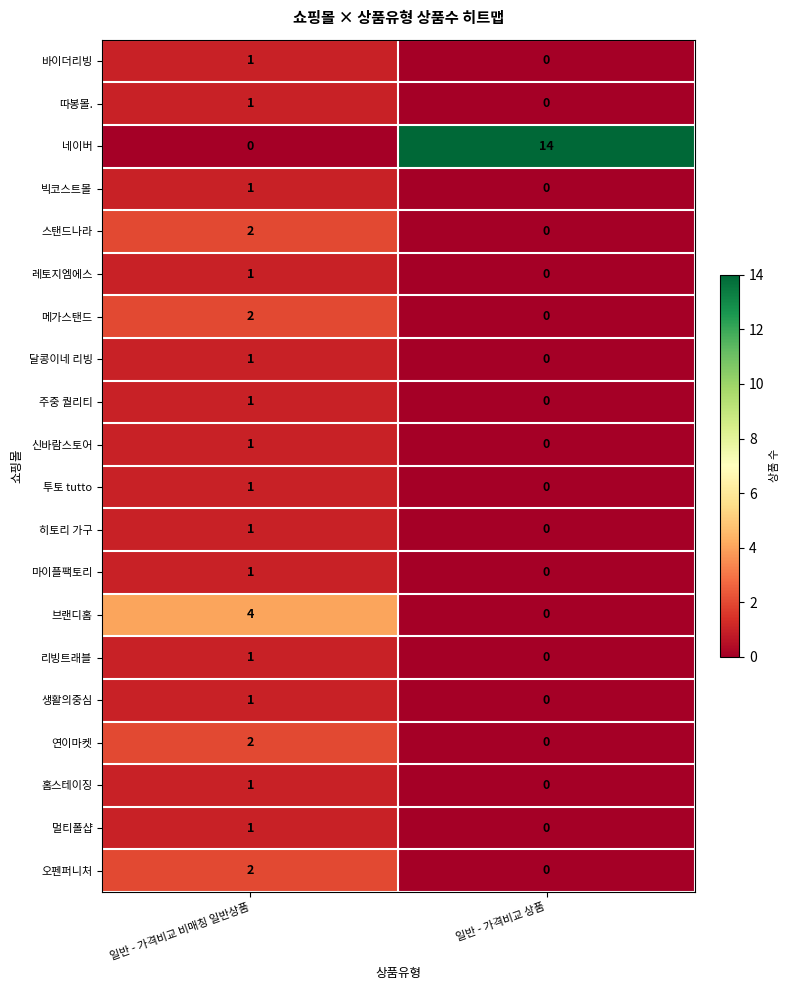

The value of 히토리 가구 at 일반 - 가격비교 상품 is 0. True or false?

True